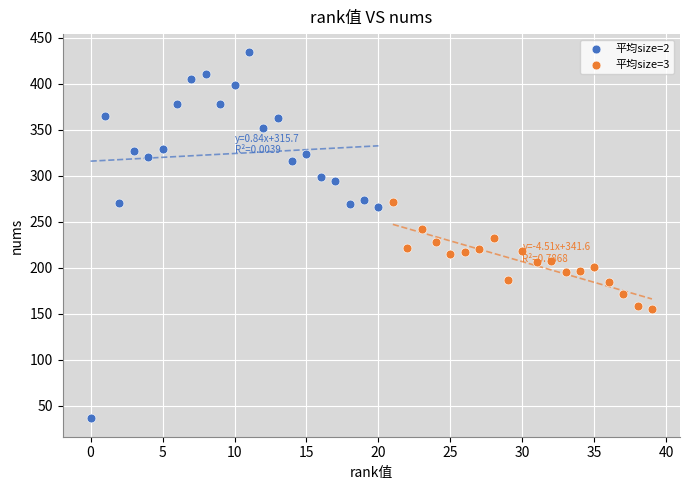

Which series contains the highest Y value?

平均size=2